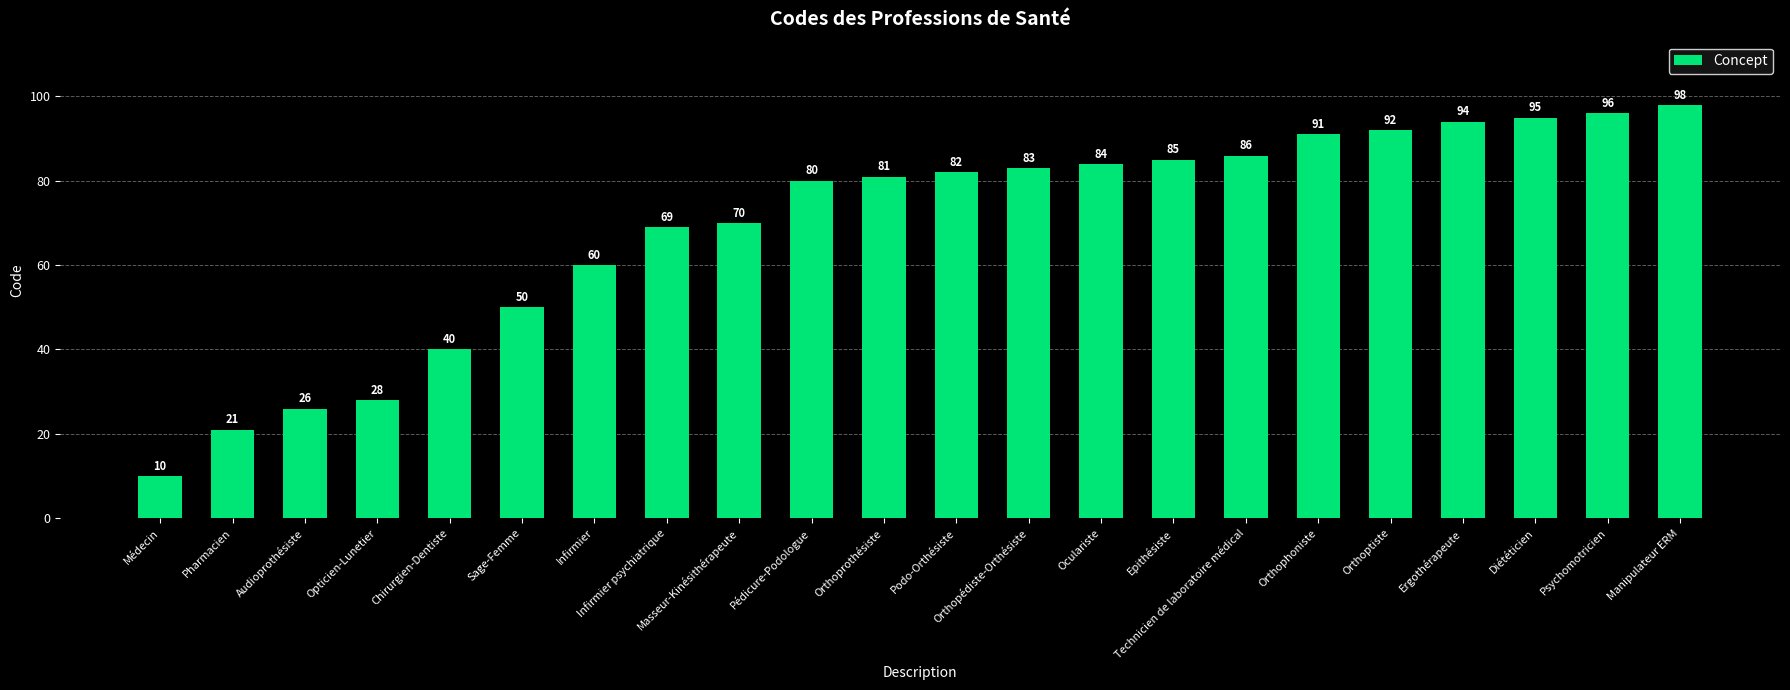

Are the bars horizontal?

No